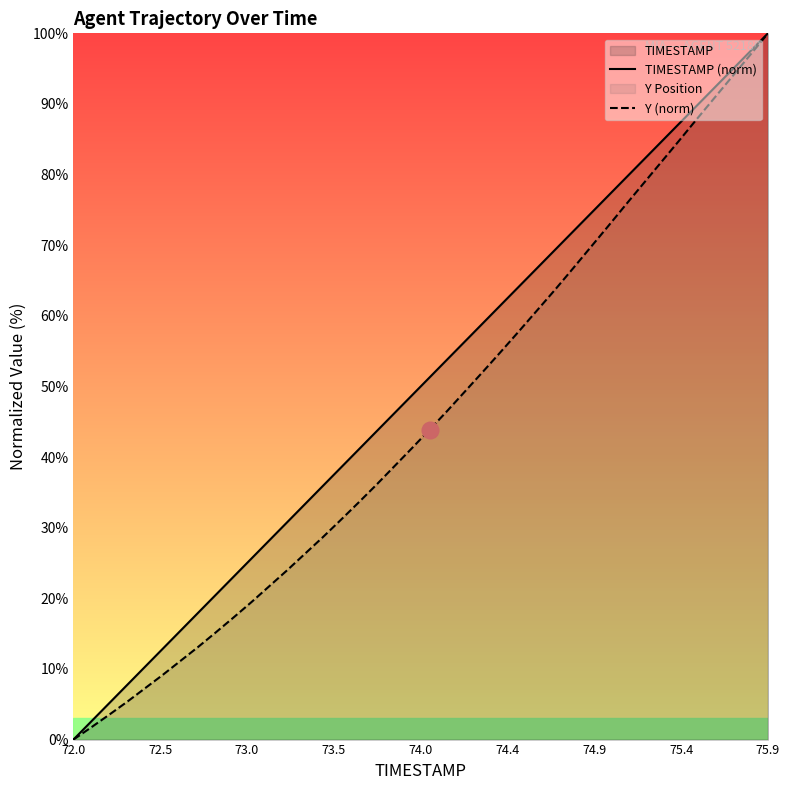

What is the difference between the second highest and minimum values in the Y (norm) series?

96.9